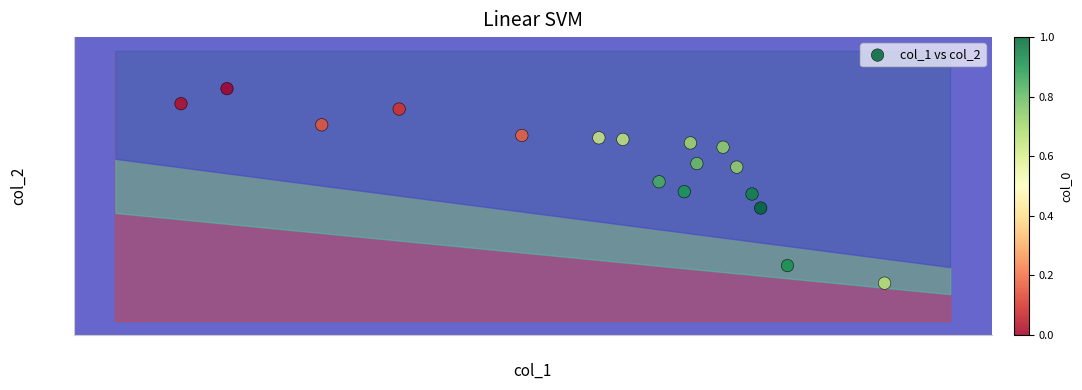

What is the range of X values (max minus min)?

3.2